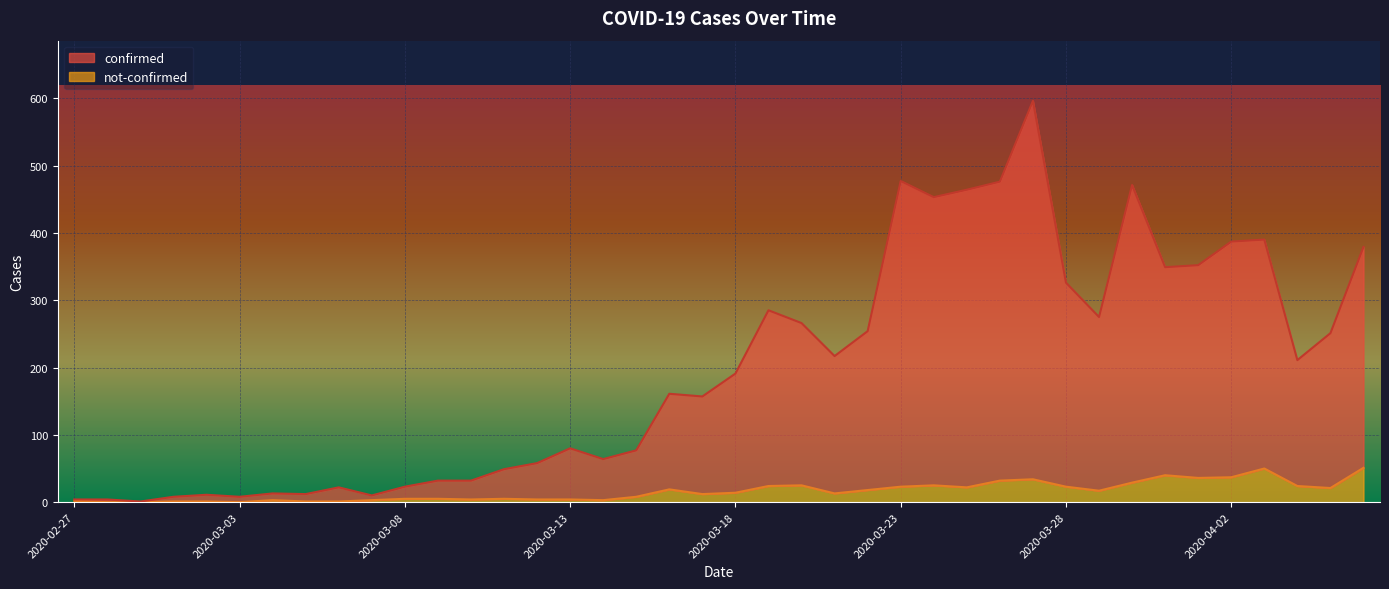

At how many categories does at least one series exceed 6?

37